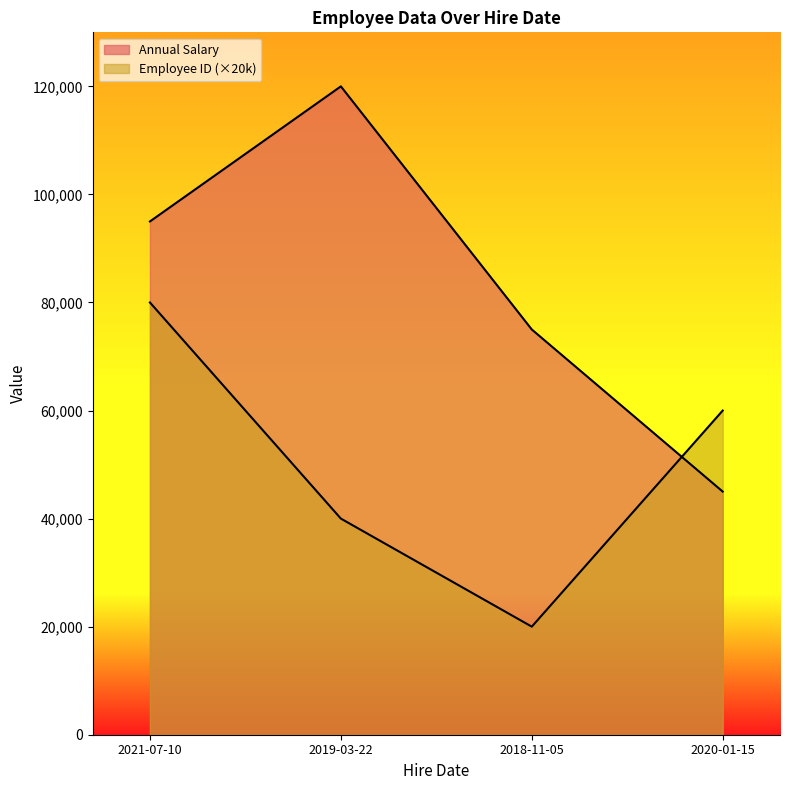

What are all the series names shown in the legend?

Annual Salary, Employee ID